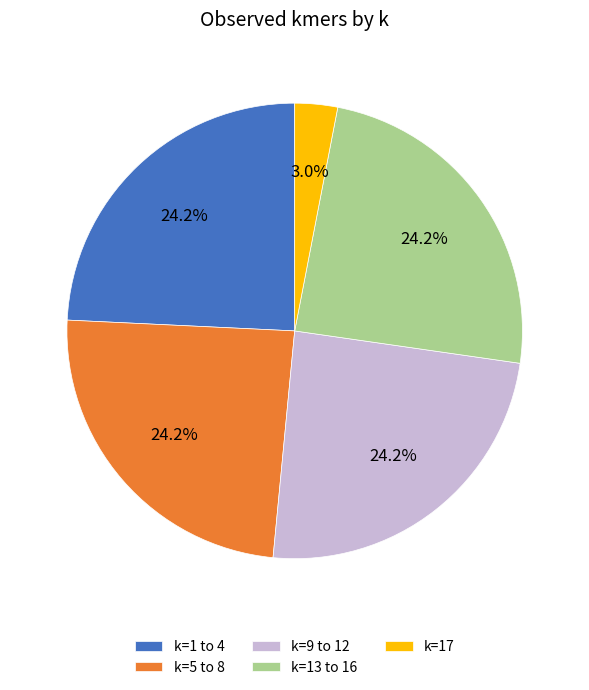

To the nearest percent, what is the difference between the largest and smallest slice percentages?

21%